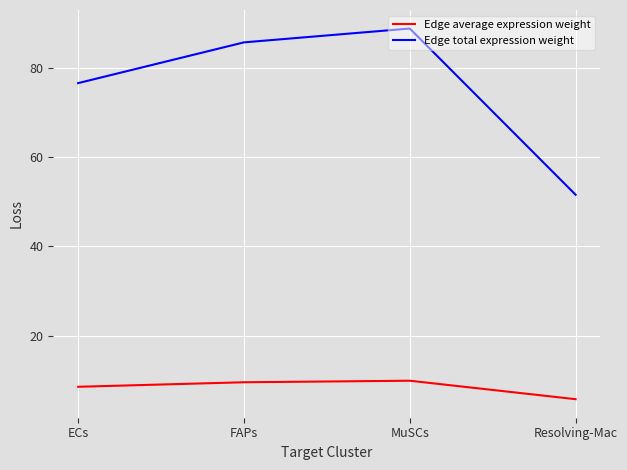

Rank the series at FAPs from lowest to highest value.

Edge average expression weight, Edge total expression weight